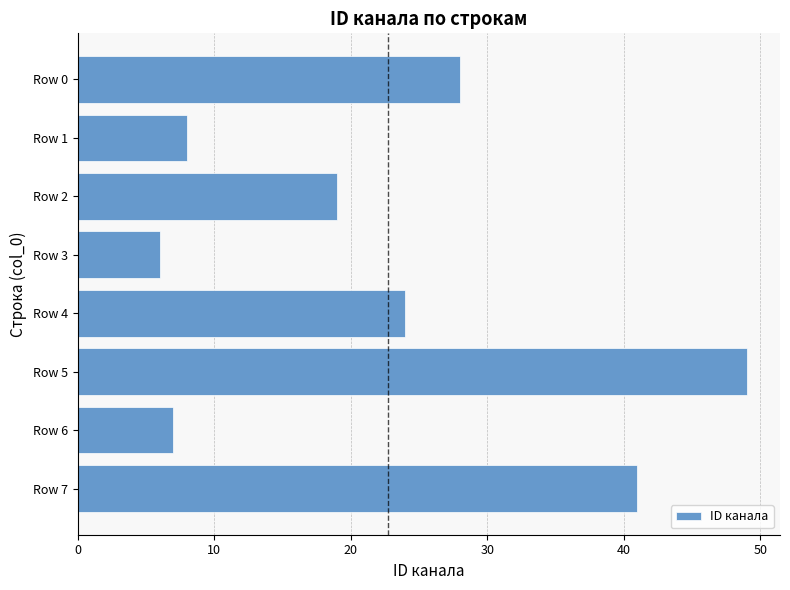

What is the value of the 1st bar from the top?

28